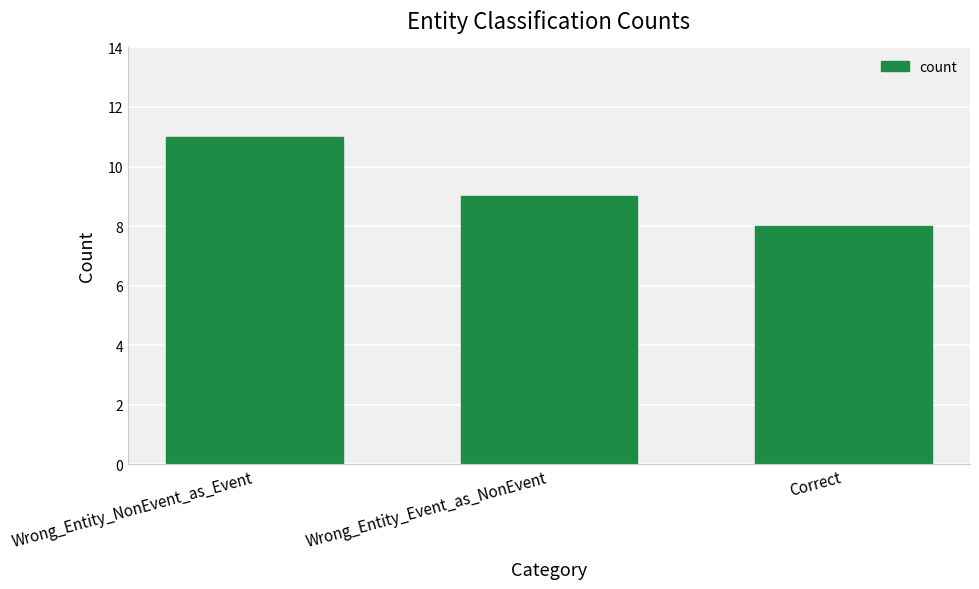

Reading left to right, list all the values displayed in this chart.

11	9	8